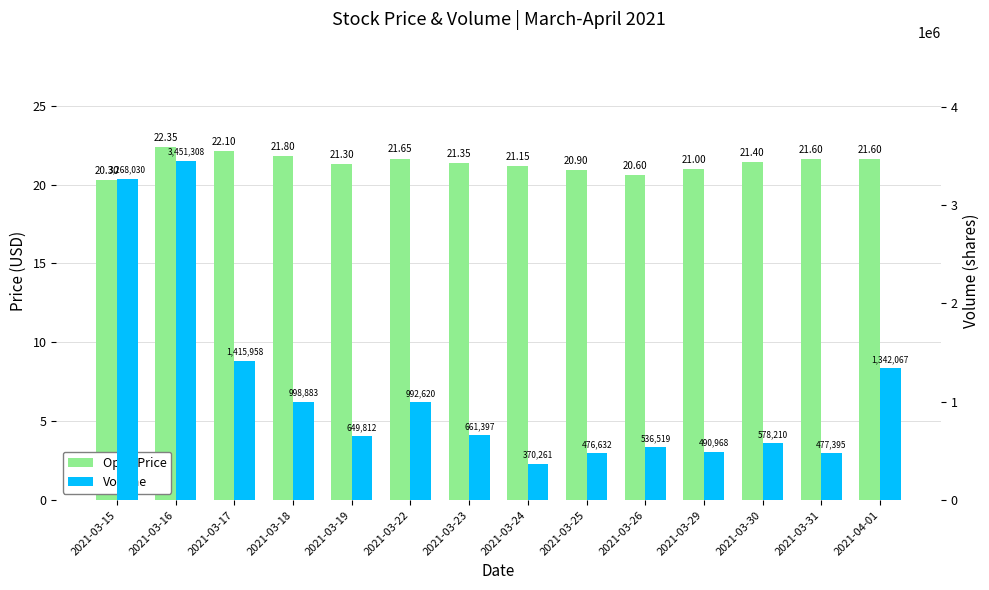

What value does the Open Price series have at 2021-03-17?

22.1